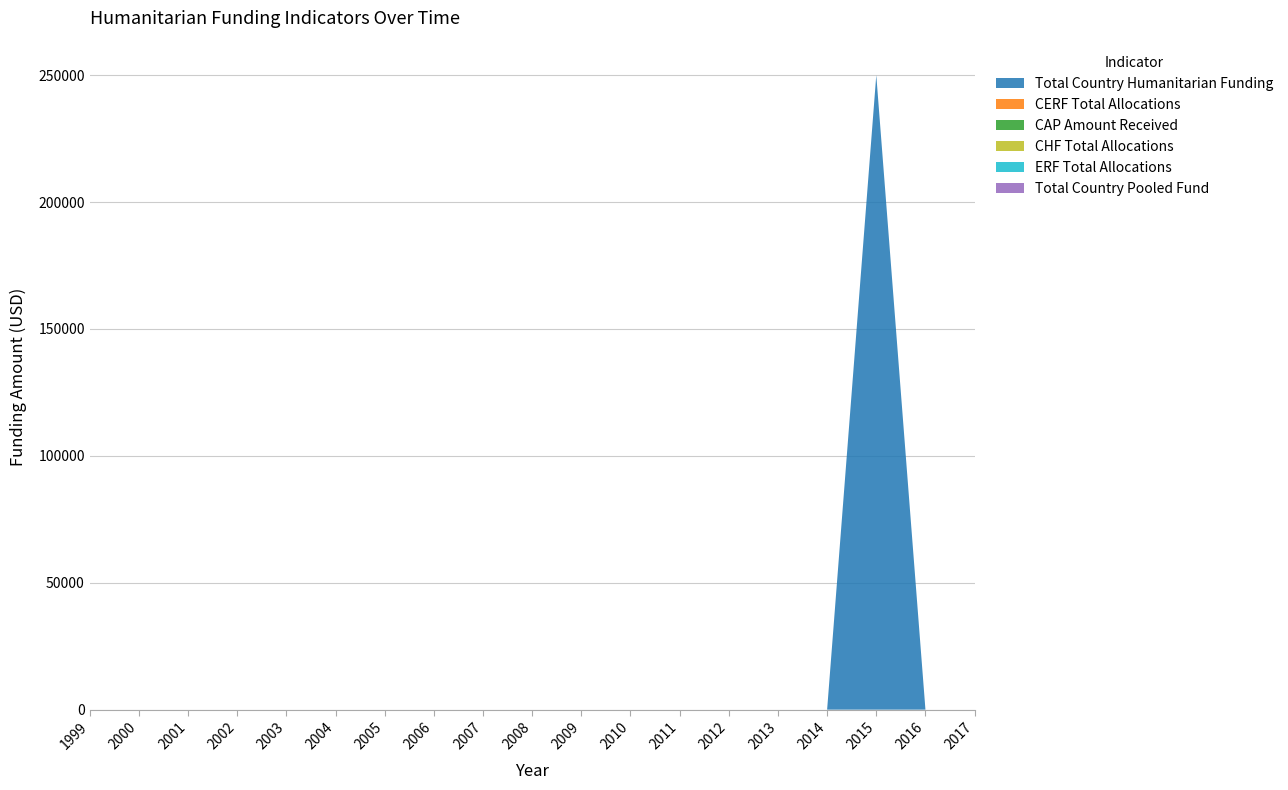

Reading right to left, list all the values displayed in this chart.

Total Country Humanitarian Funding: 0	0	250000	0	0	0	0	0	0	0	0	0	0	0	0	0	0	0	0
CERF Total Allocations: 0	0	0	0	0	0	0	0	0	0	0	0	0	0	0	0	0	0	0
CAP Amount Received: 0	0	0	0	0	0	0	0	0	0	0	0	0	0	0	0	0	0	0
CHF Total Allocations: 0	0	0	0	0	0	0	0	0	0	0	0	0	0	0	0	0	0	0
ERF Total Allocations: 0	0	0	0	0	0	0	0	0	0	0	0	0	0	0	0	0	0	0
Total Country Pooled Fund: 0	0	0	0	0	0	0	0	0	0	0	0	0	0	0	0	0	0	0